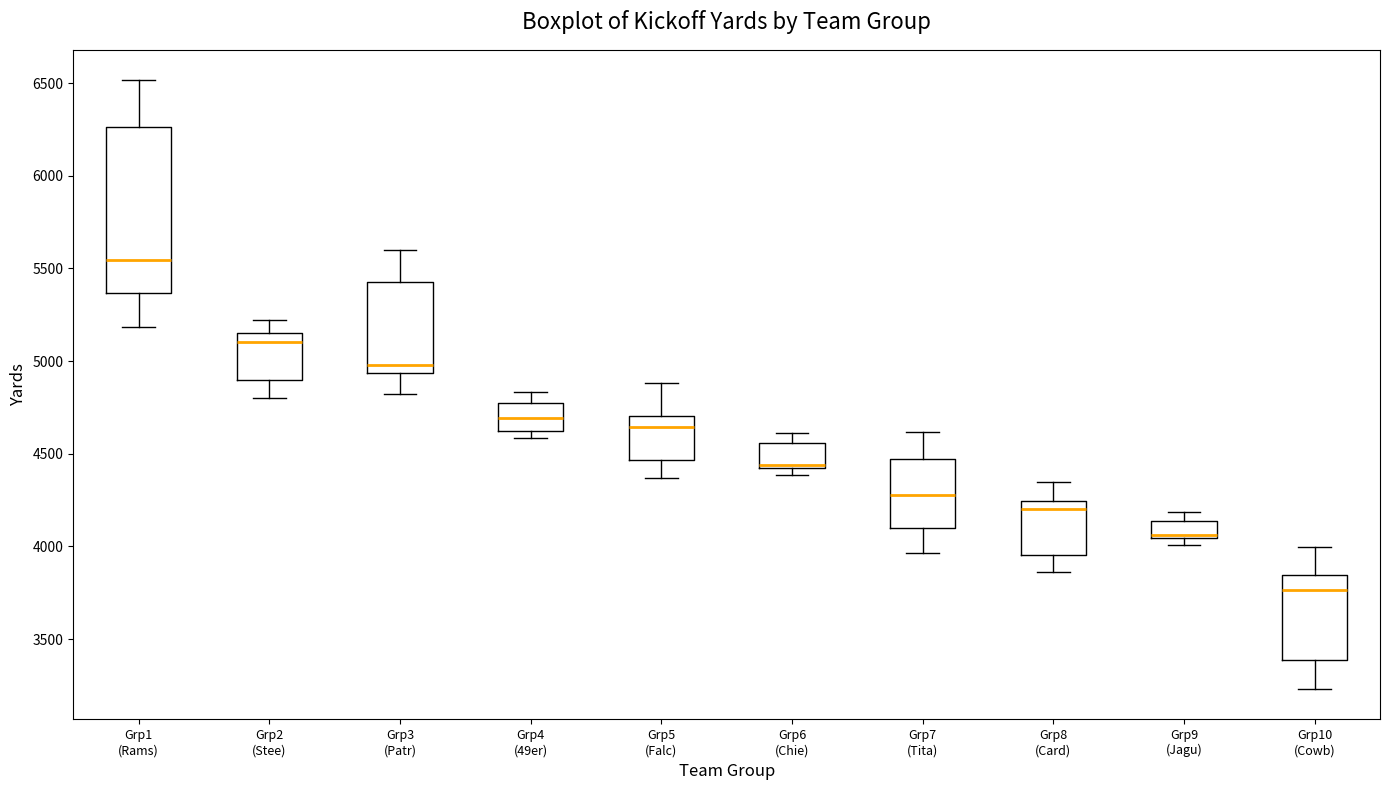

Comparing the boxes themselves (not the whiskers), which one is the tallest?

Grp1 (Rams)